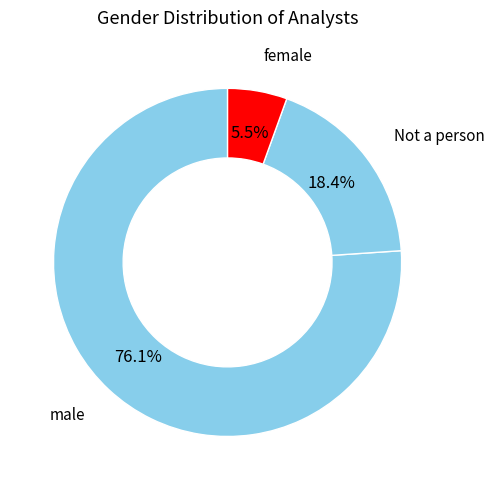

To the nearest percent, what portion does male represent?

76%